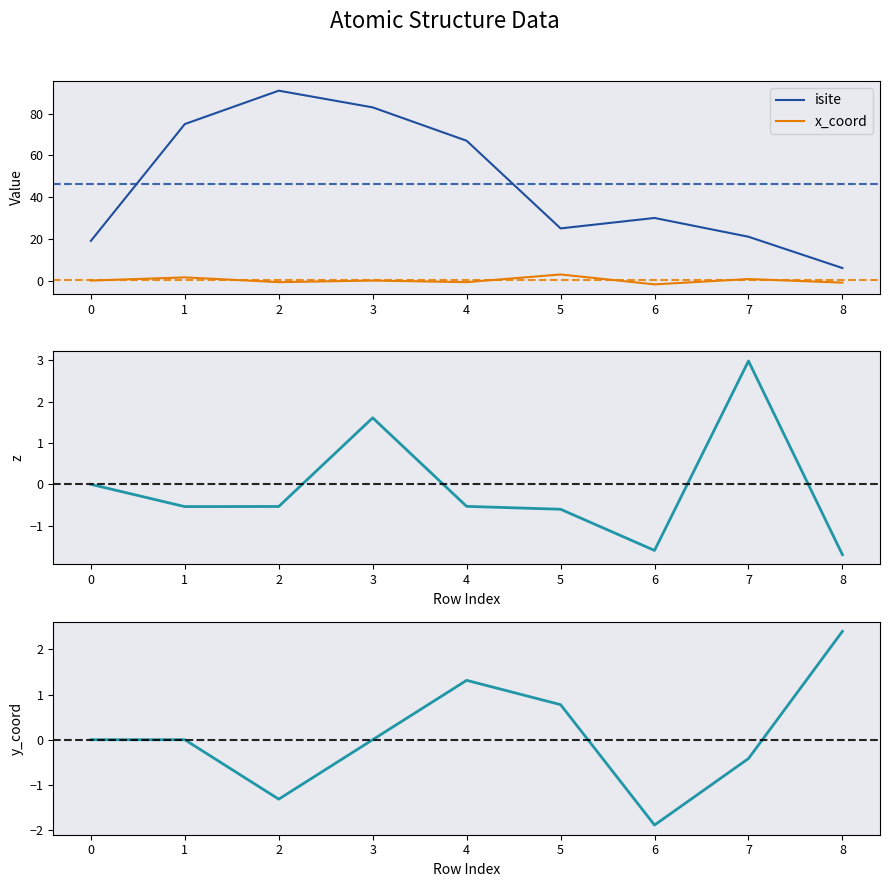

Is it true that isite equals 39.8 at 5?

False